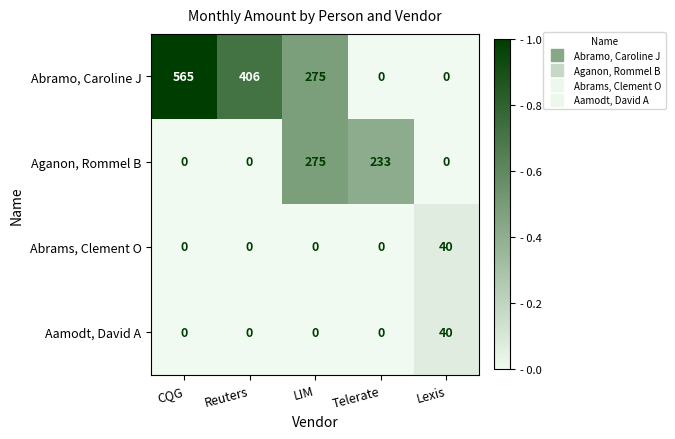

At which category is the sum across all series the highest?

CQG